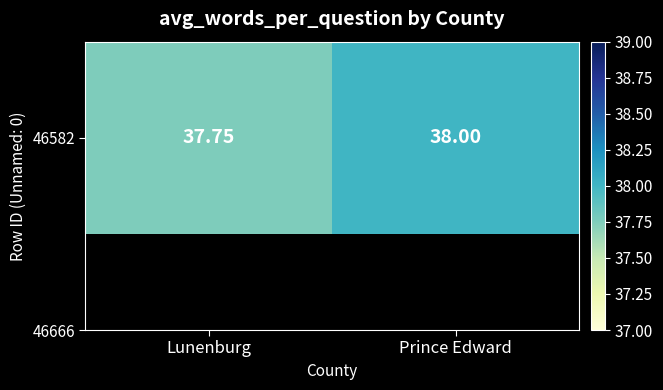

The chart shows a value of 57.7 at Lunenburg. True or false?

False